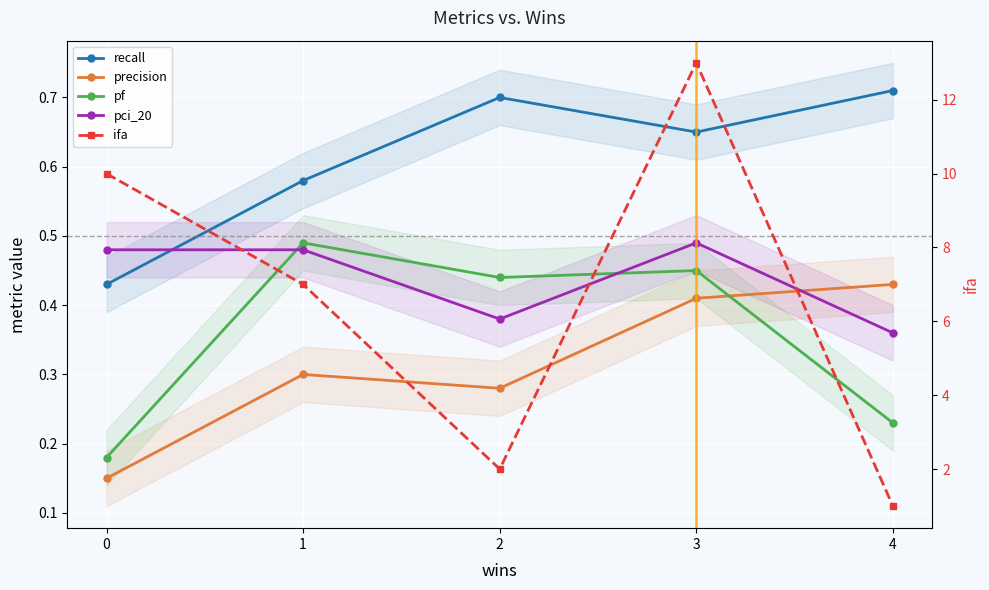

Rank the series at 4 from highest to lowest value.

ifa, recall, precision, pci_20, pf